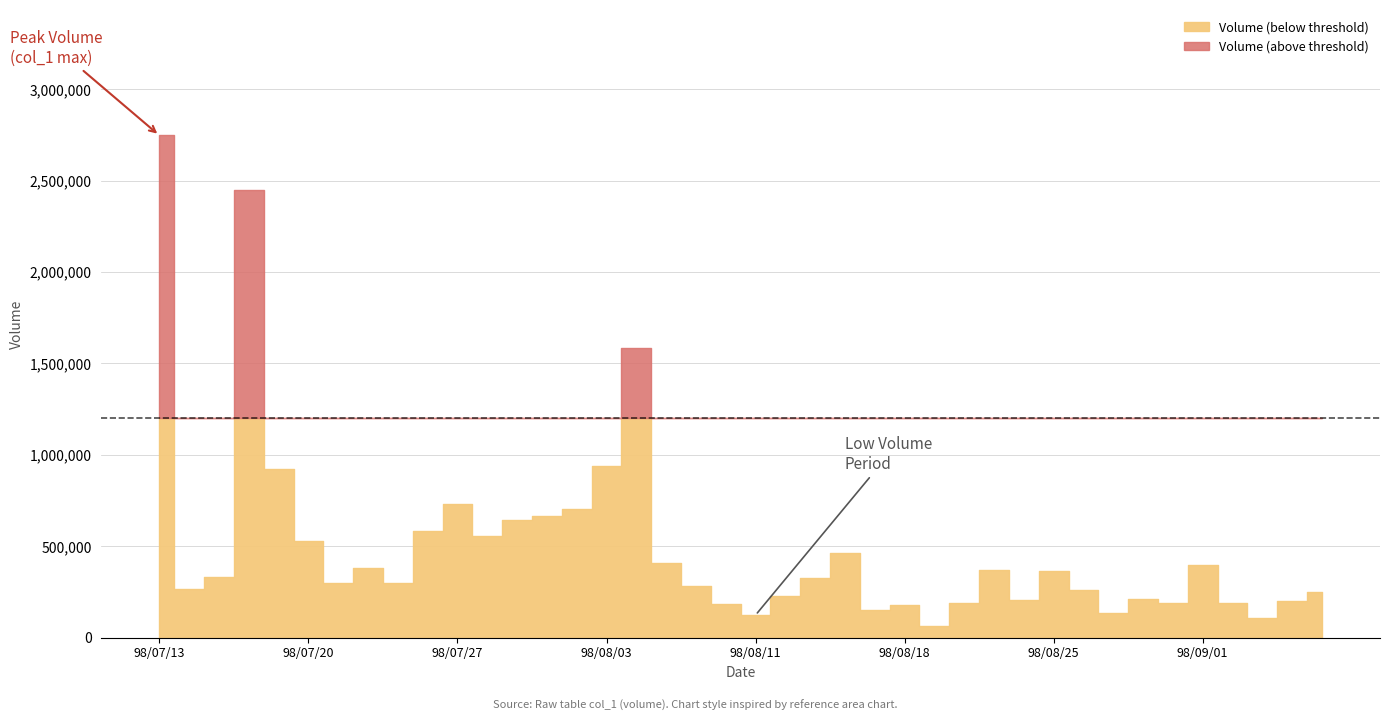

How many interior local valleys does the Volume (col_1) series have?

11